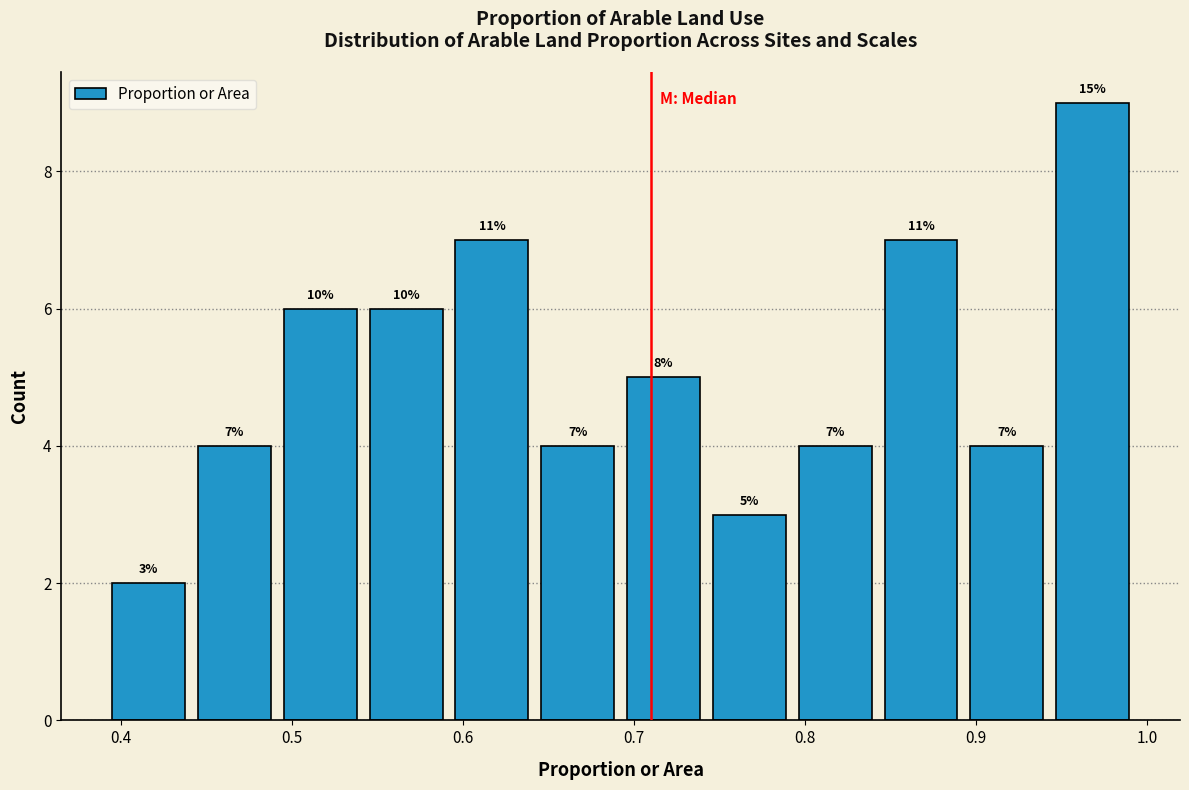

Over which range of the x-axis is the bar tallest?

0.94 to 0.99